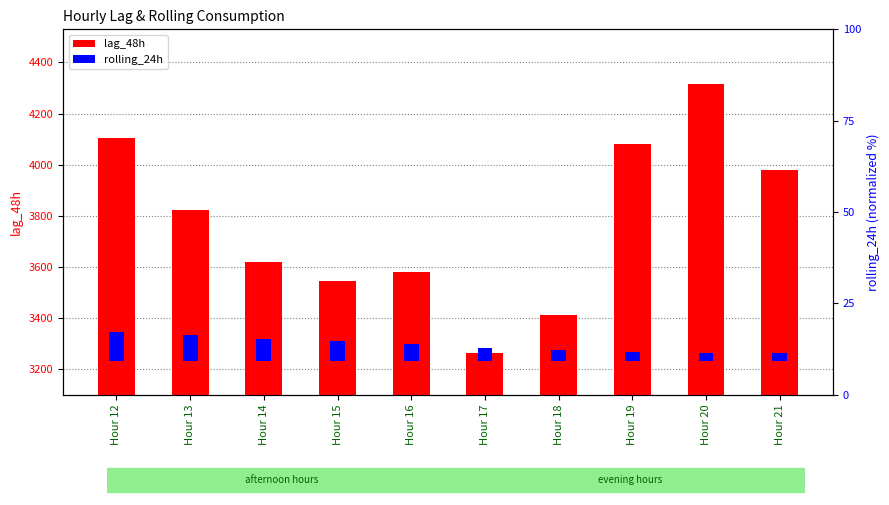

Which series changed the most between Hour 16 and Hour 20?

lag_48h